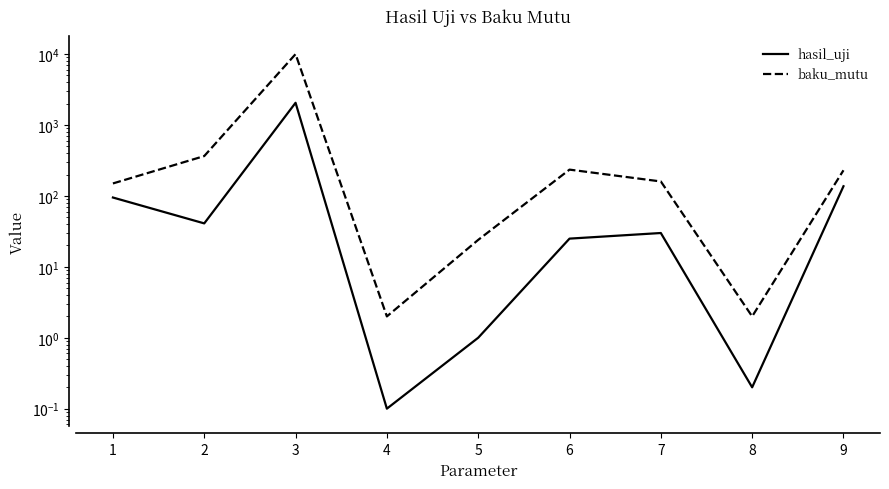

Reading right to left, what are all the values shown in this chart?

hasil_uji: 9=137.0	8=0.2	7=30.0	6=25.0	5=1.0	4=0.1	3=2059.0	2=41.0	1=95.0
baku_mutu: 9=230.0	8=2.0	7=160.0	6=235.0	5=24.0	4=2.0	3=10000.0	2=365.0	1=150.0